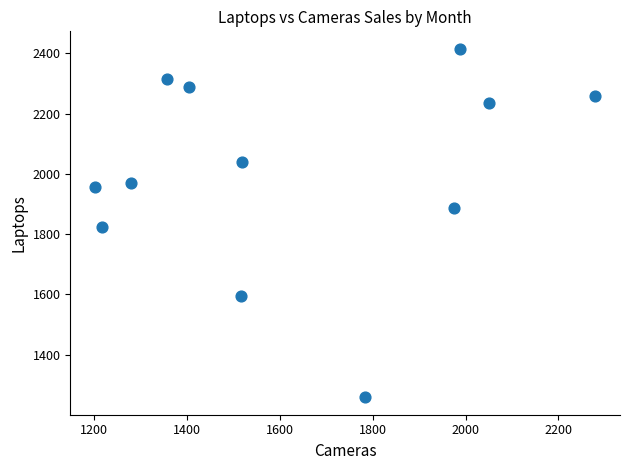

What is the range of Y values (max minus min)?

1156